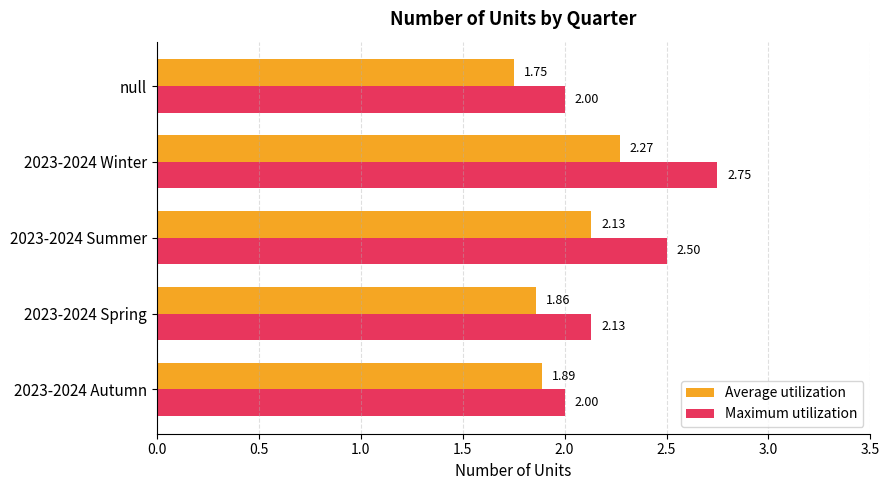

What are all the series names shown in the legend?

Average utilization, Maximum utilization